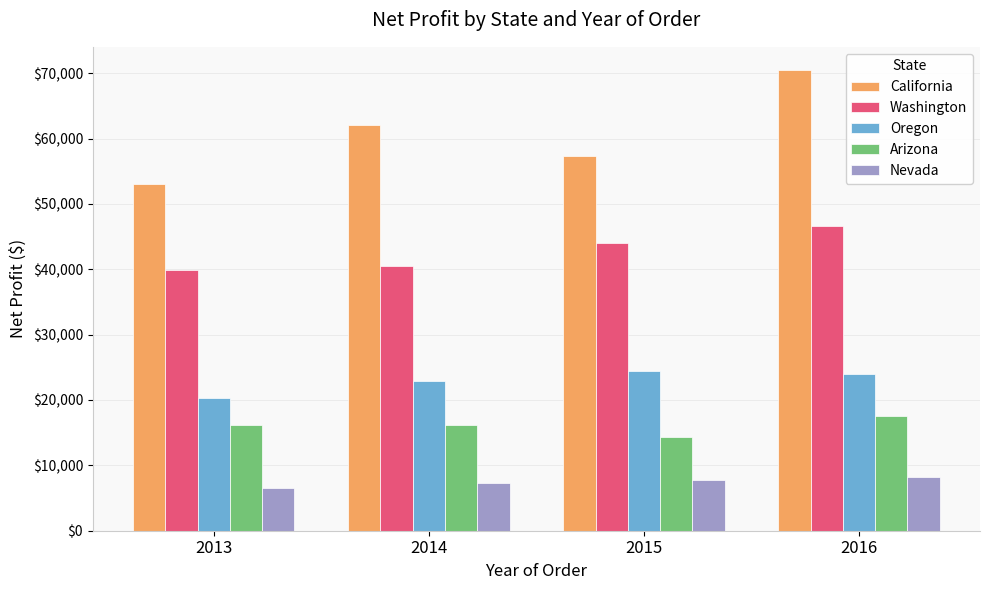

What is the difference between the maximum and minimum values in the California series?

17471.0